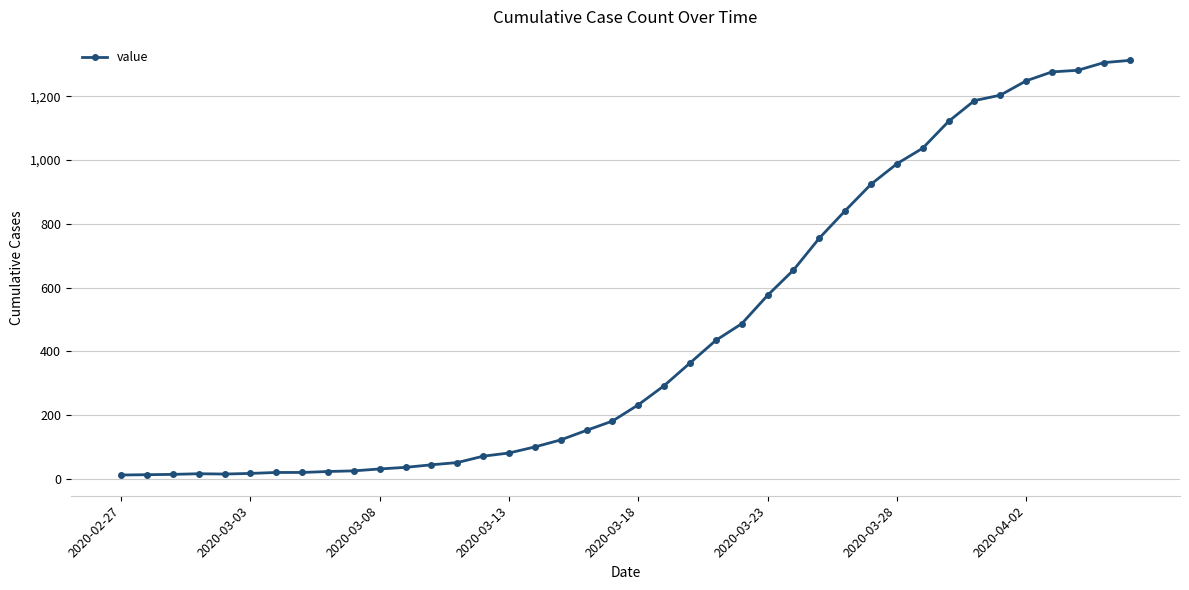

What is the difference between the second highest and second lowest values?

1291